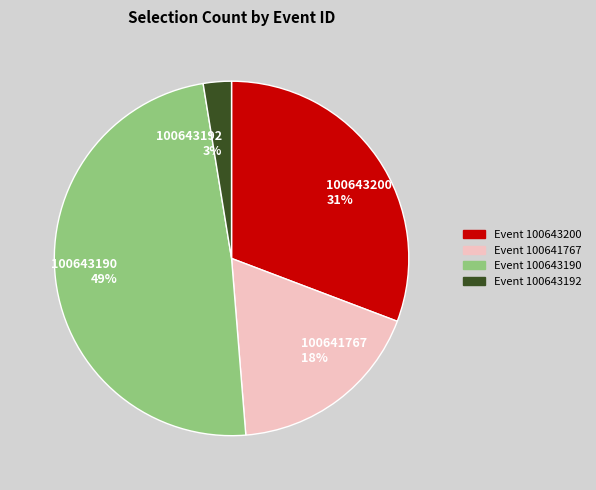

Rank the categories by value from lowest to highest.

100643192, 100641767, 100643200, 100643190